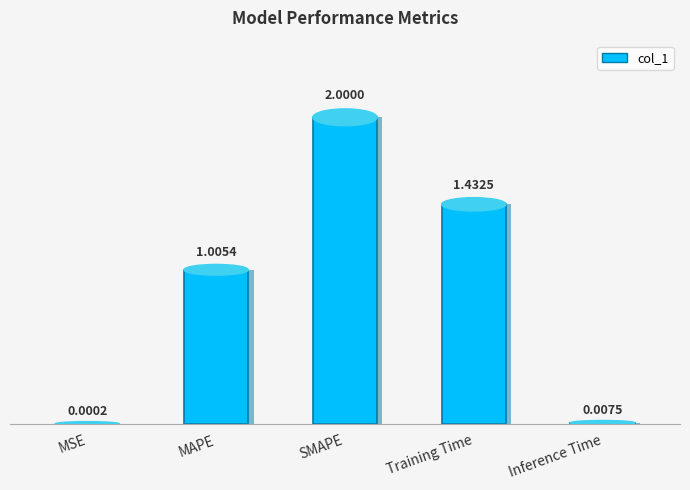

Rank the categories by value from lowest to highest.

MSE, Inference Time, MAPE, Training Time, SMAPE